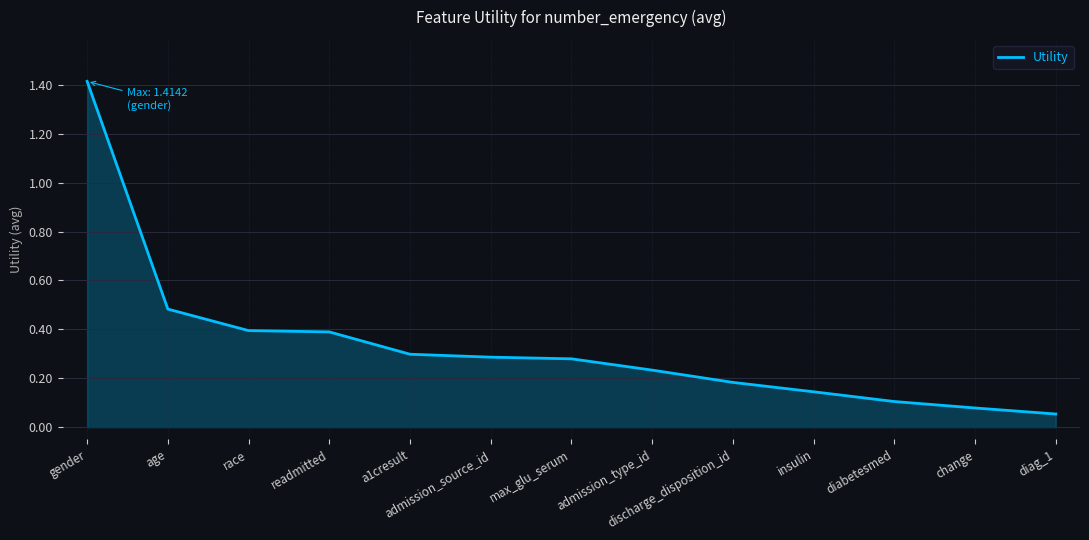

Does the chart have visible grid lines?

Yes